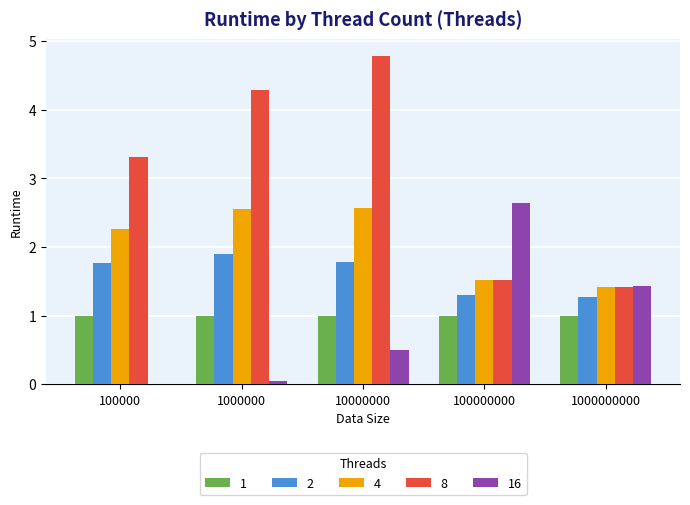

Are the bars grouped side by side (vs. stacked)?

Yes